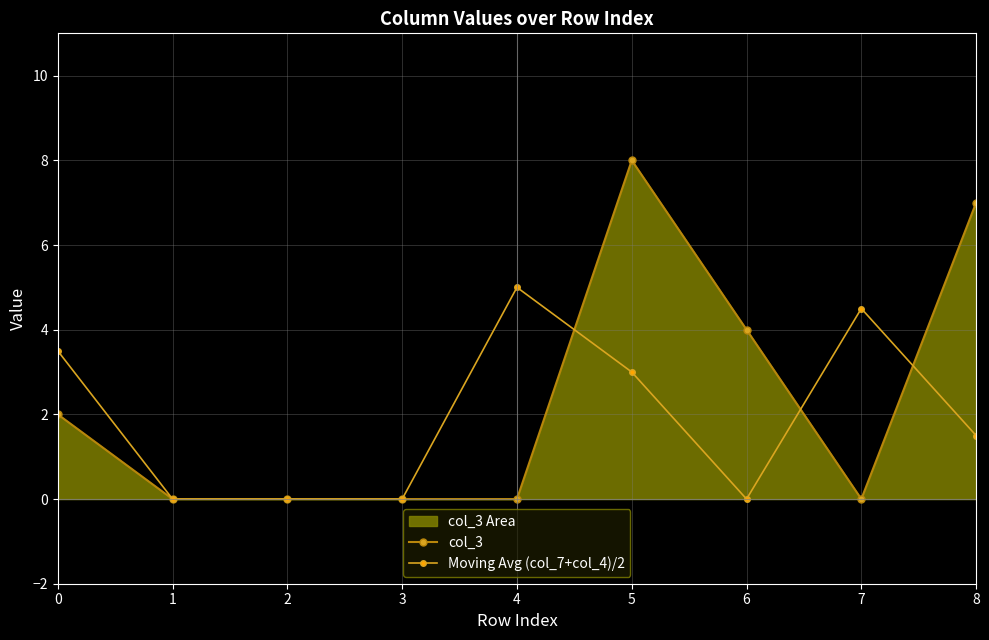

What is the difference between the maximum and second lowest values in the Moving Avg (col_7+col_4)/2 series?

5.0